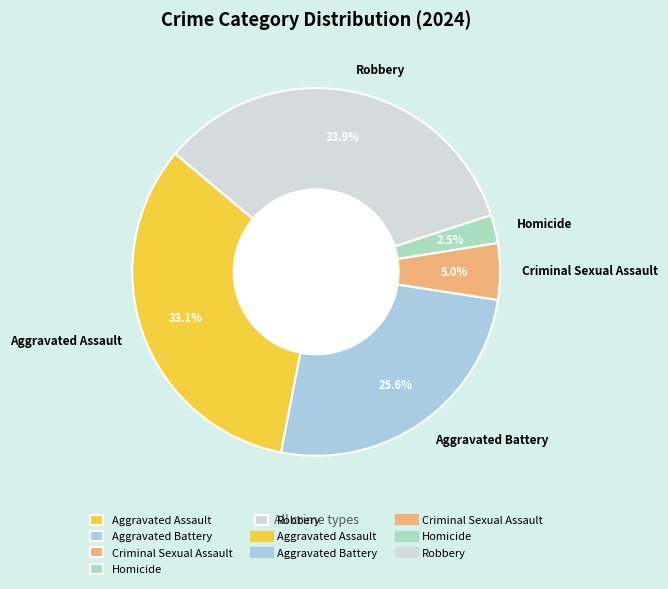

Is there a majority slice in this chart?

No